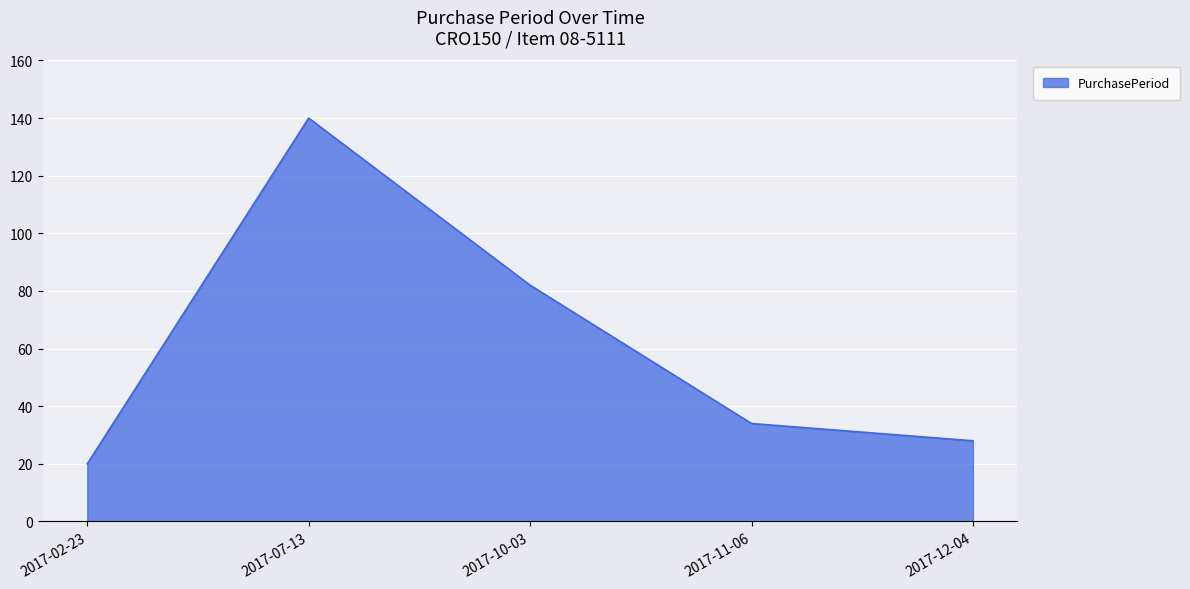

What is the change in value from 2017-02-23 to 2017-07-13?

+120